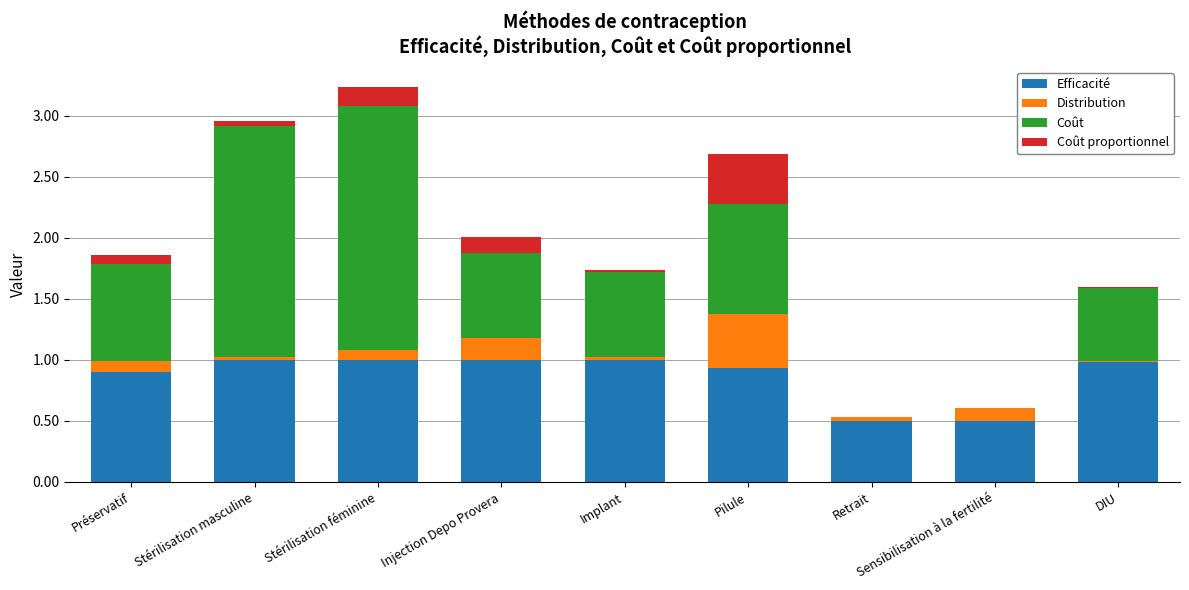

Is it true that Efficacité equals 0.2 at DIU?

False